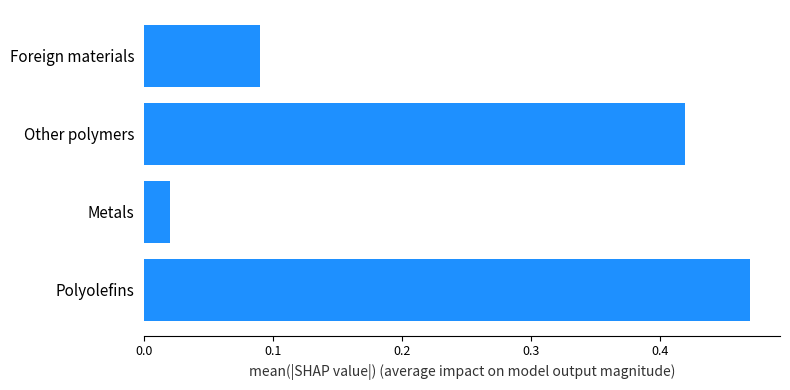

What is the change in value from Other polymers to Foreign materials?

-0.3